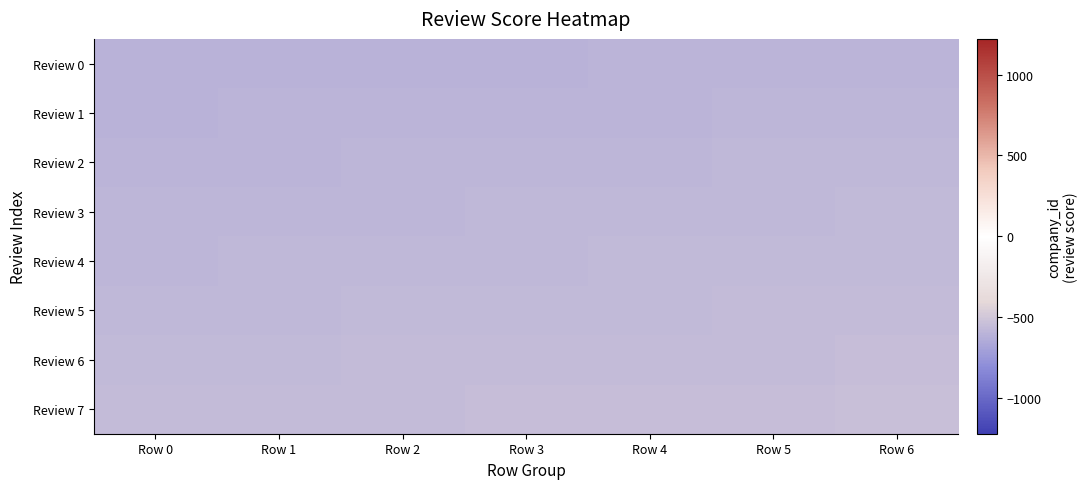

What is the total value across all series at Row 5?

-4568.0